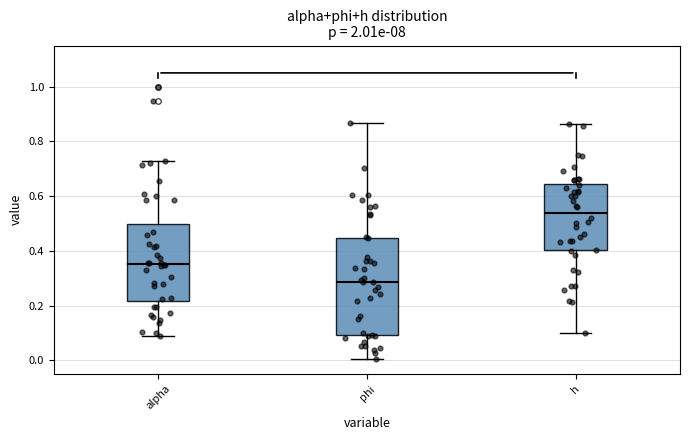

Reading left to right, read every box against the y-axis: the position of its median line, the range the box covers, and the ends of its whiskers. The values are not printed on the chart, so give them approximately, as read against the axis.

alpha: median 0.36, box 0.22 to 0.50, whiskers 0.10 to 0.72
phi: median 0.28, box 0.10 to 0.44, whiskers 0.00 to 0.86
h: median 0.54, box 0.40 to 0.64, whiskers 0.10 to 0.86